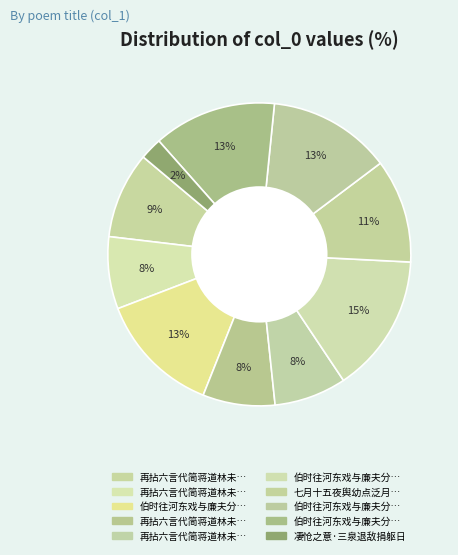

Count the number of slices in the pie.

10